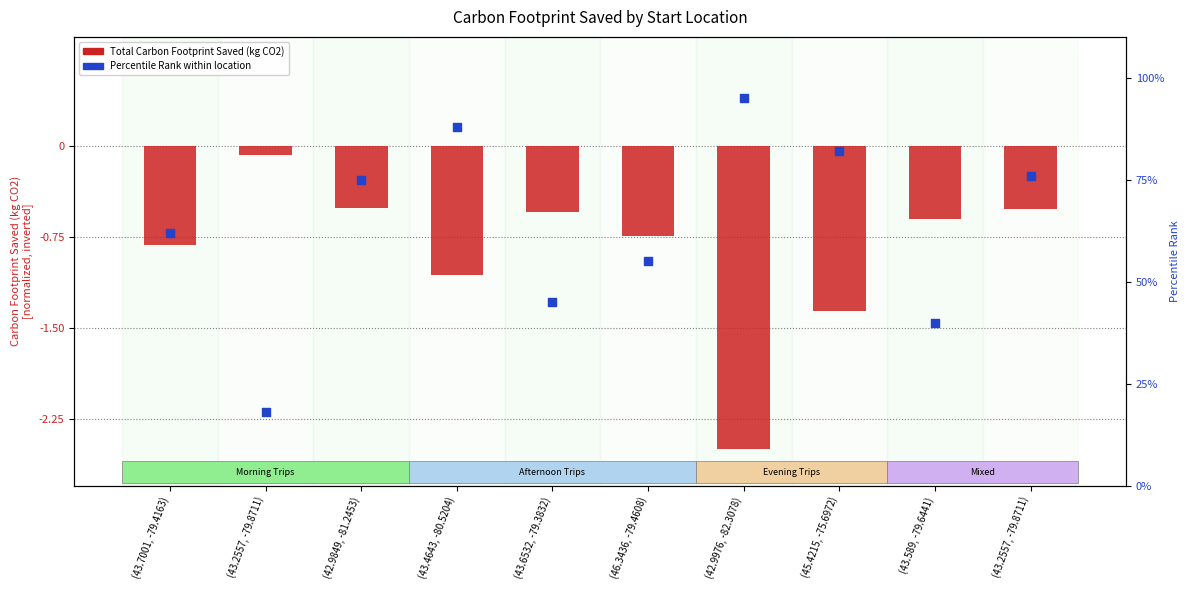

At which category is the sum across all series the highest?

(42.9976, -82.3078)